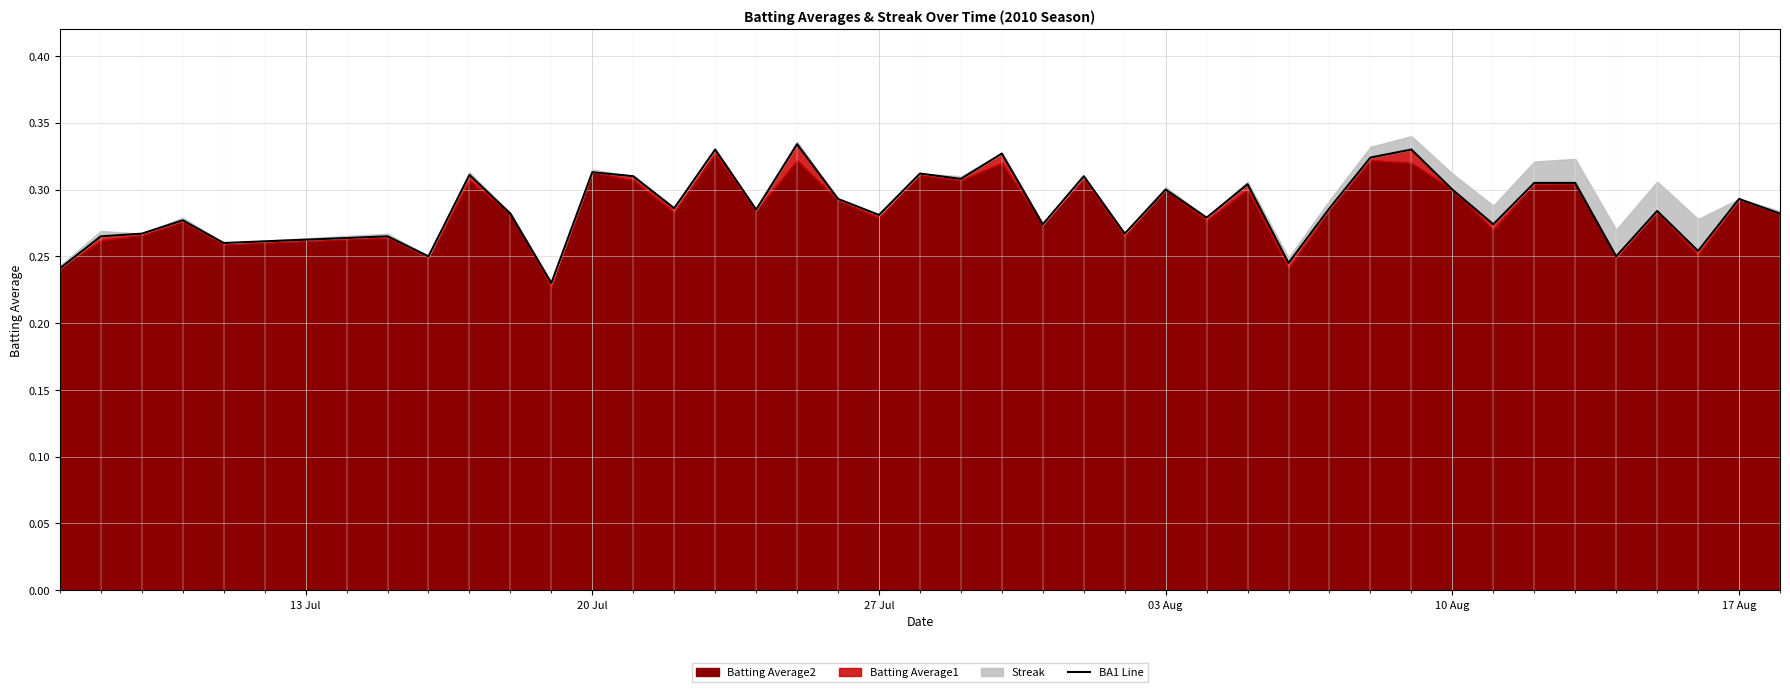

What is the difference between the maximum and second lowest values?

0.1